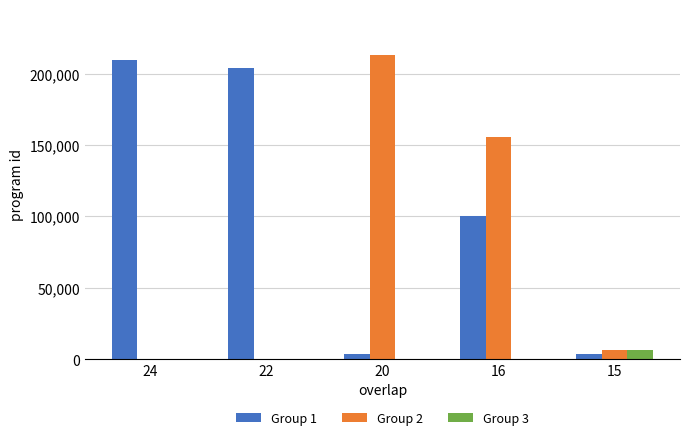

What is the total value across all series at 15?

16776